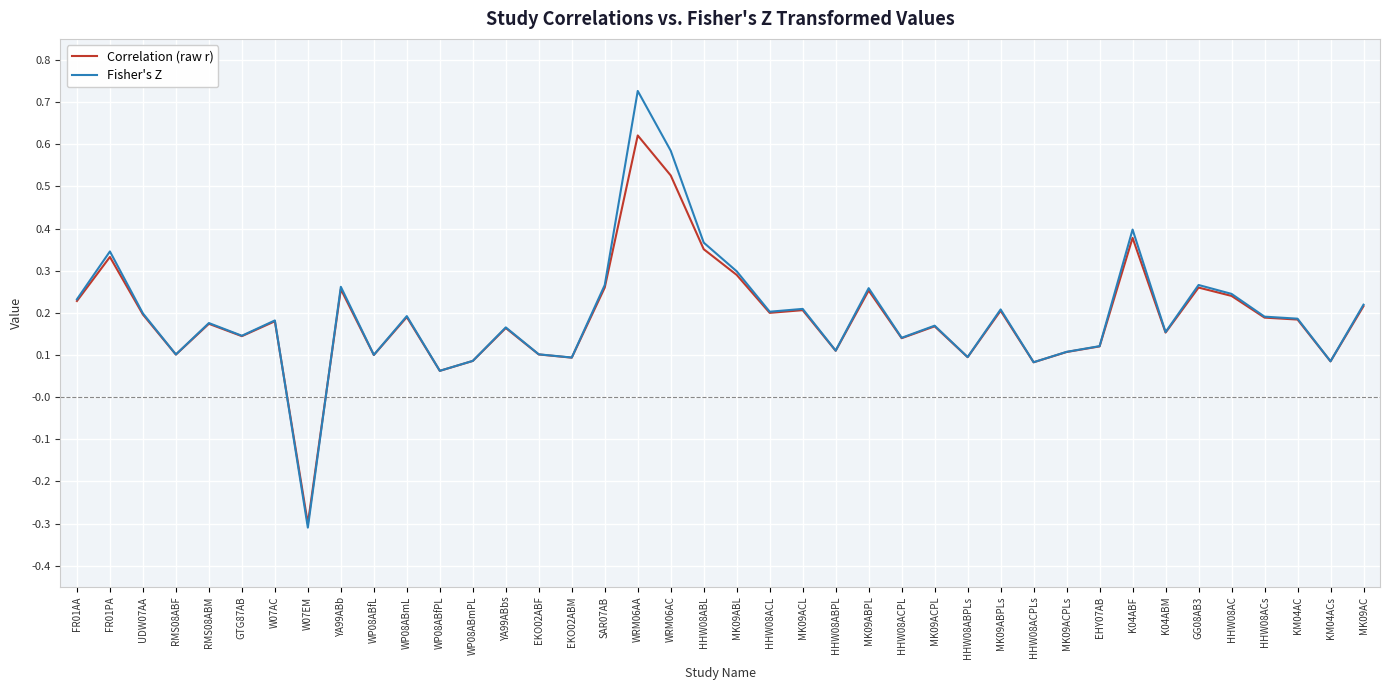

What is the difference between the maximum and minimum values in the Fisher's Z series?

1.0